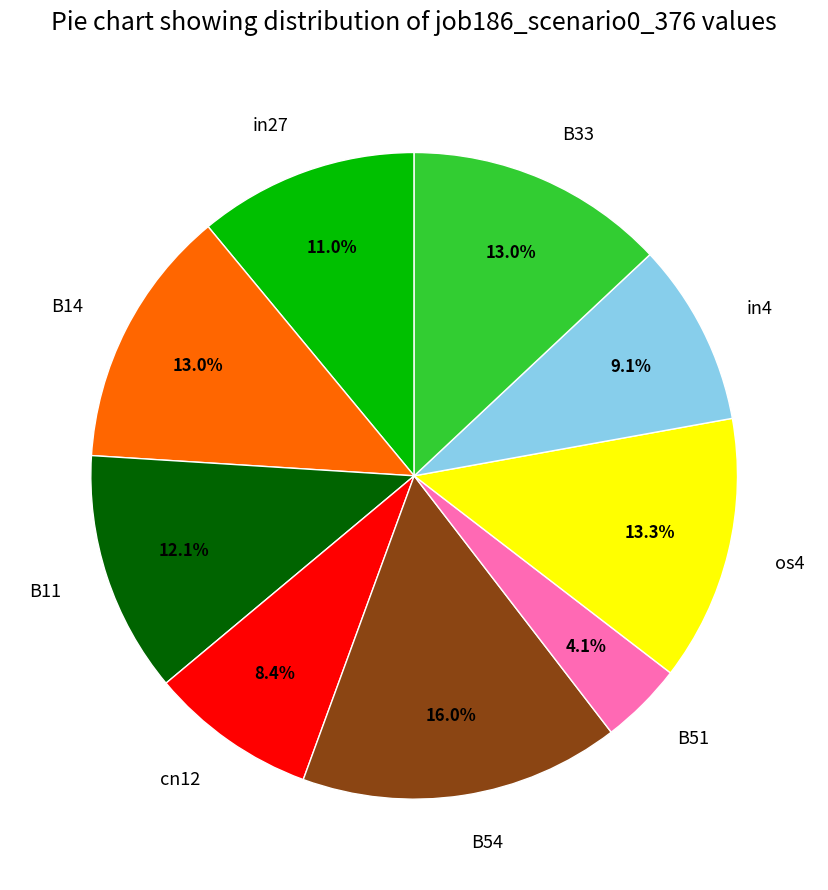

To the nearest percent, what is the difference between the B11 and in4 slice percentages?

3%